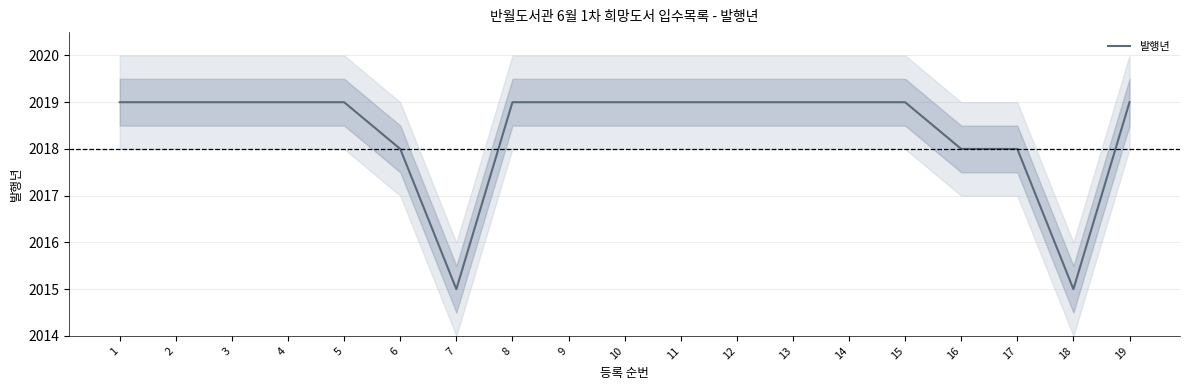

At which category does the data reach its first local valley?

7